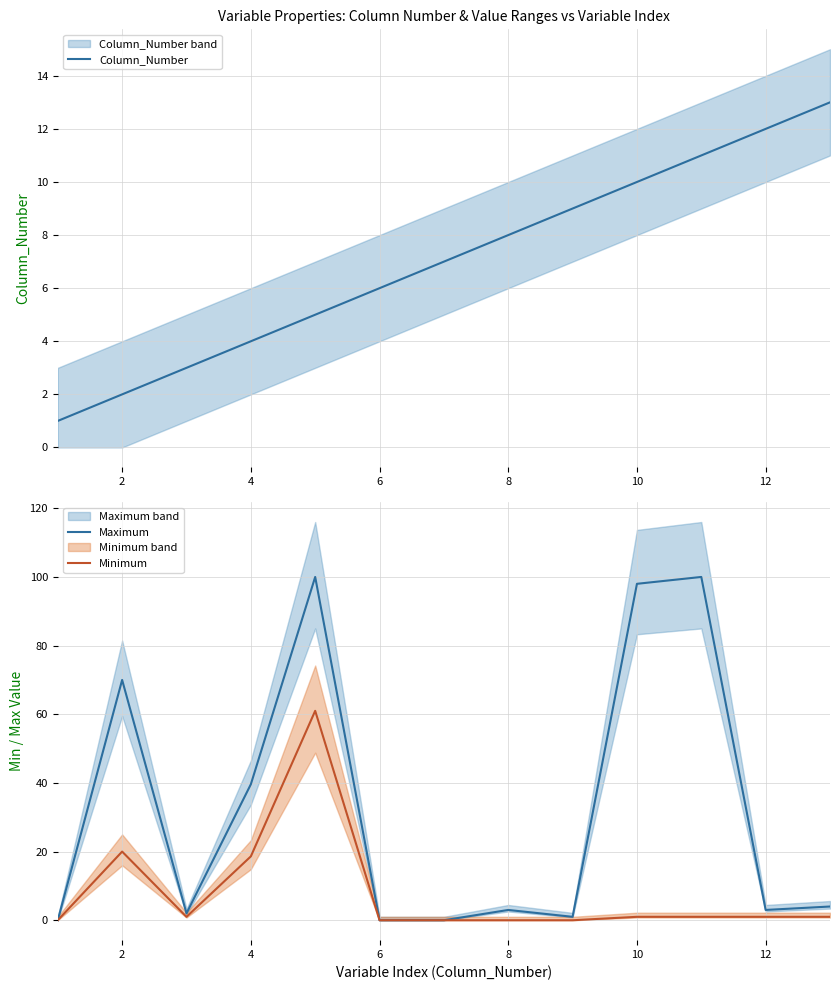

Which series has the largest total across all categories?

Maximum